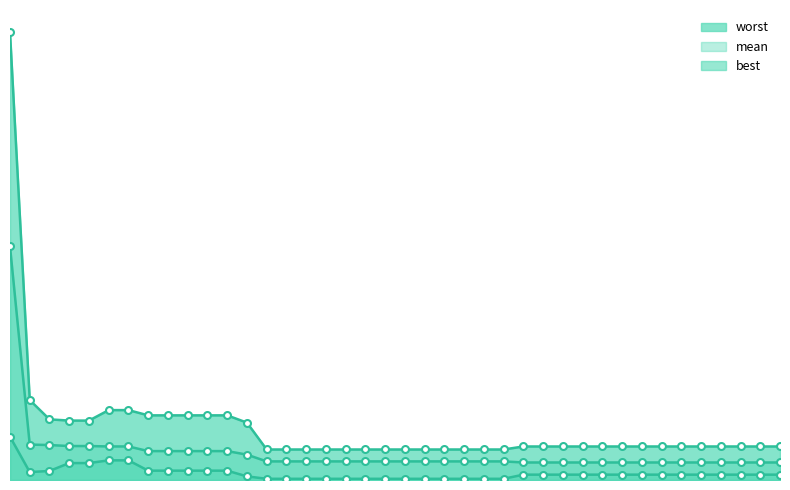

Is the value of best at 6 greater than the value of mean at 108?

Yes